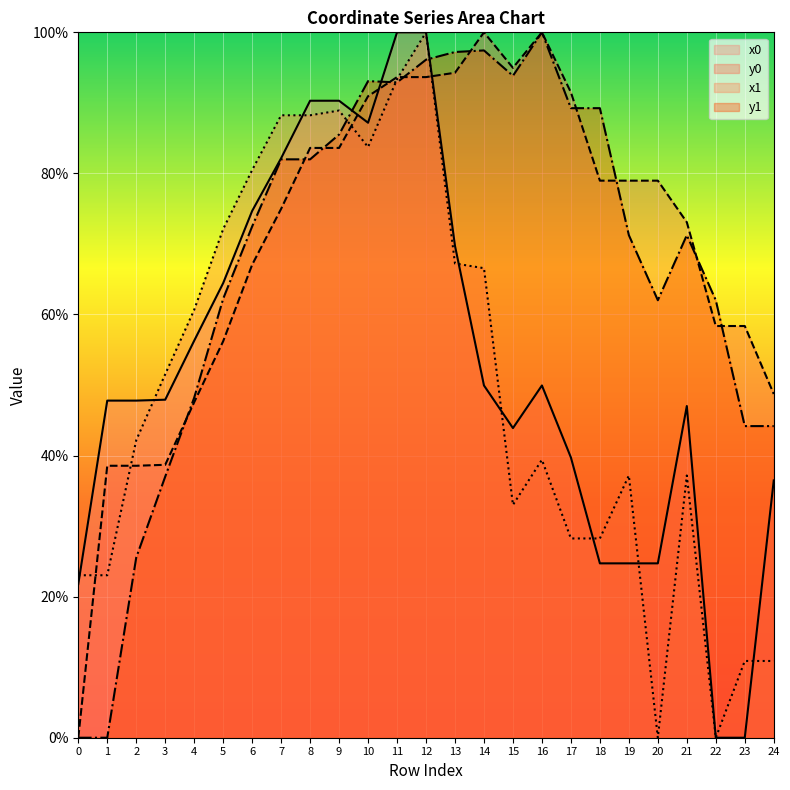

What is the difference between the maximum and minimum values in the x0 series?

100.0